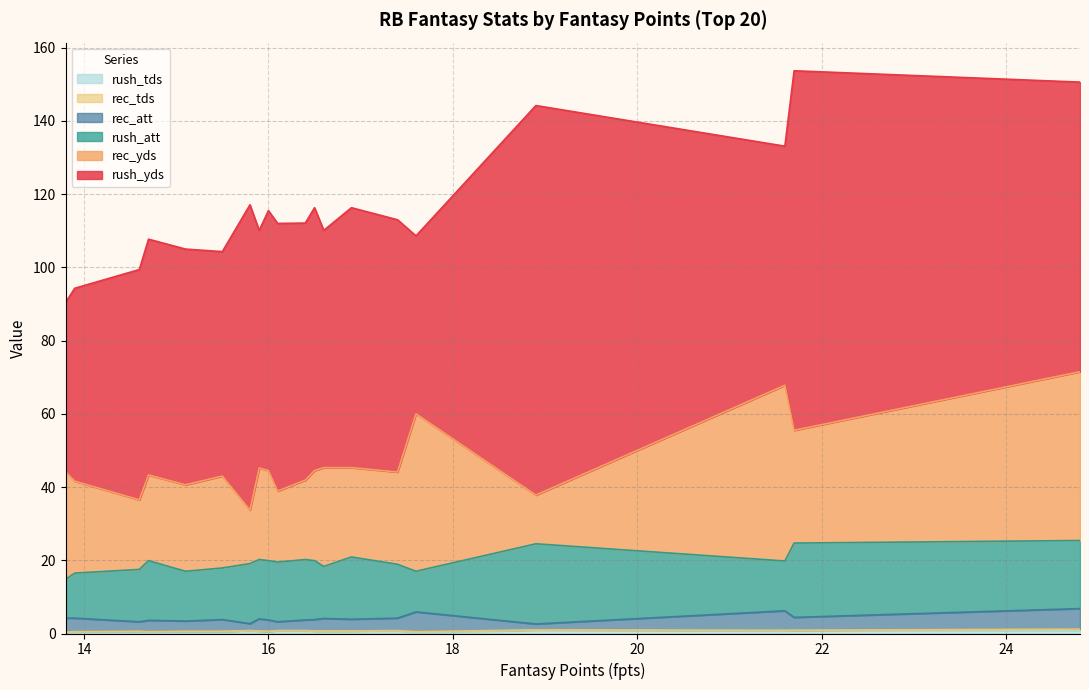

Does the chart have visible grid lines?

Yes